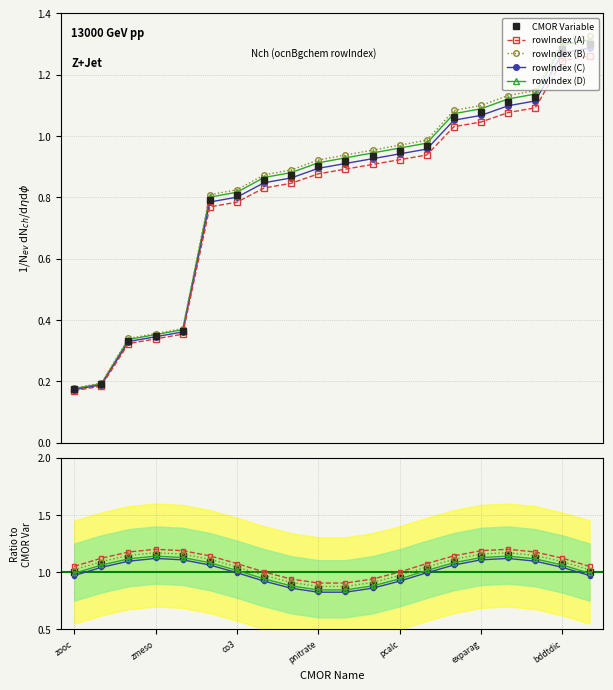

Which category has the highest value in the rowIndex (B) series?

19